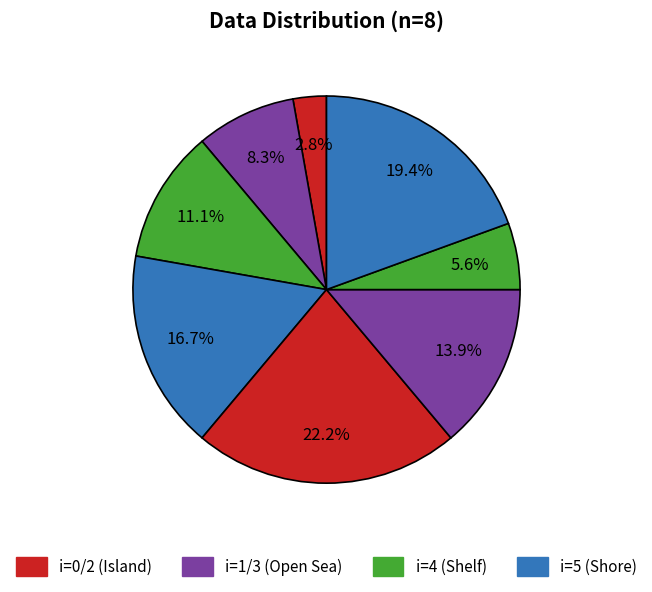

How many segments does this pie chart have?

8